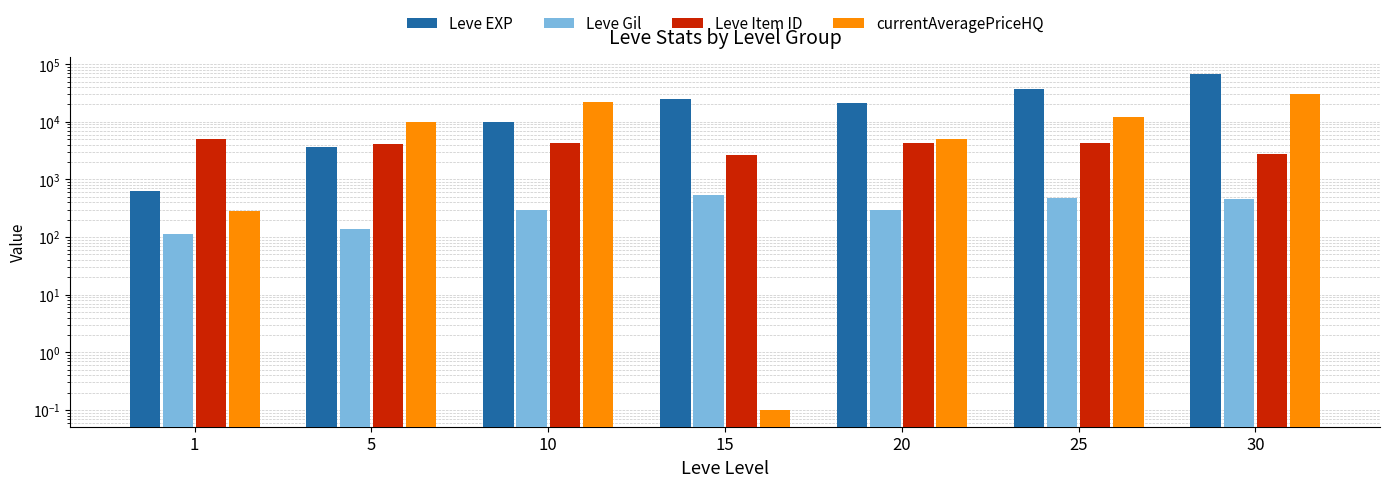

What is the value of the Leve EXP bar at the 3rd from the left?

9990.0